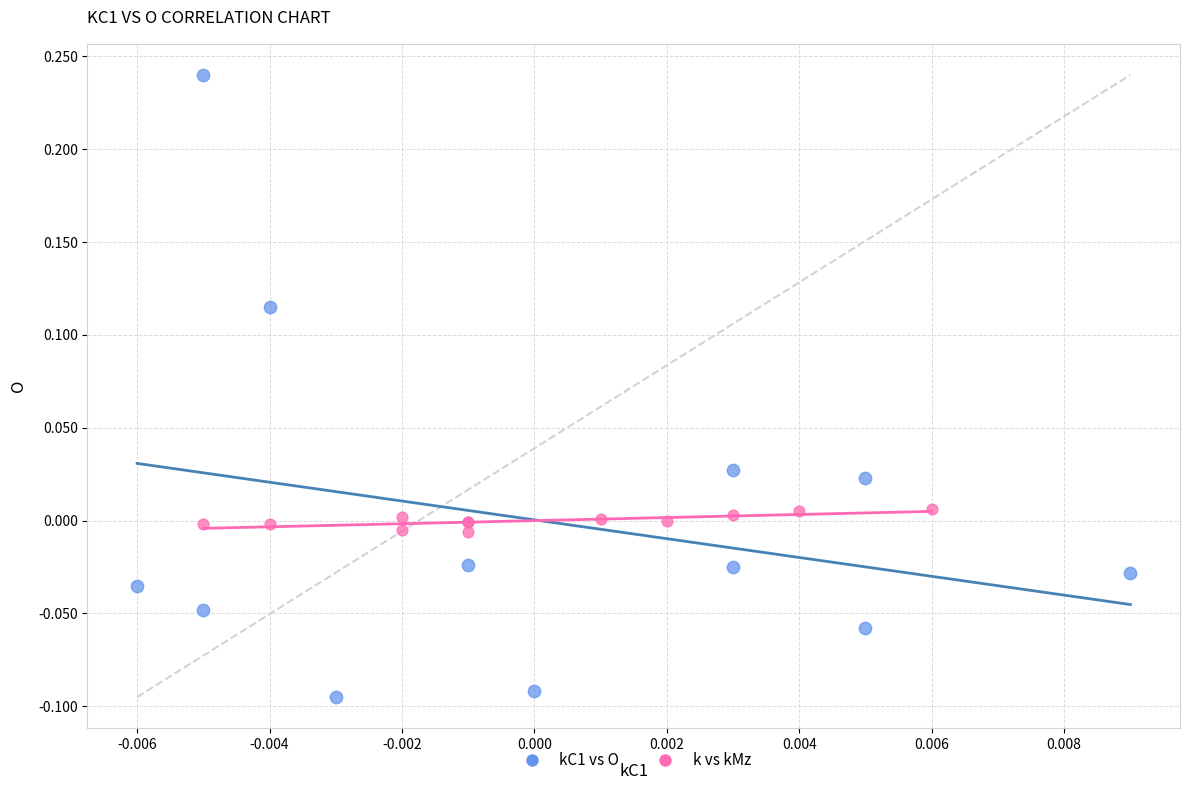

Which series has the widest spread of Y values?

kC1 vs O